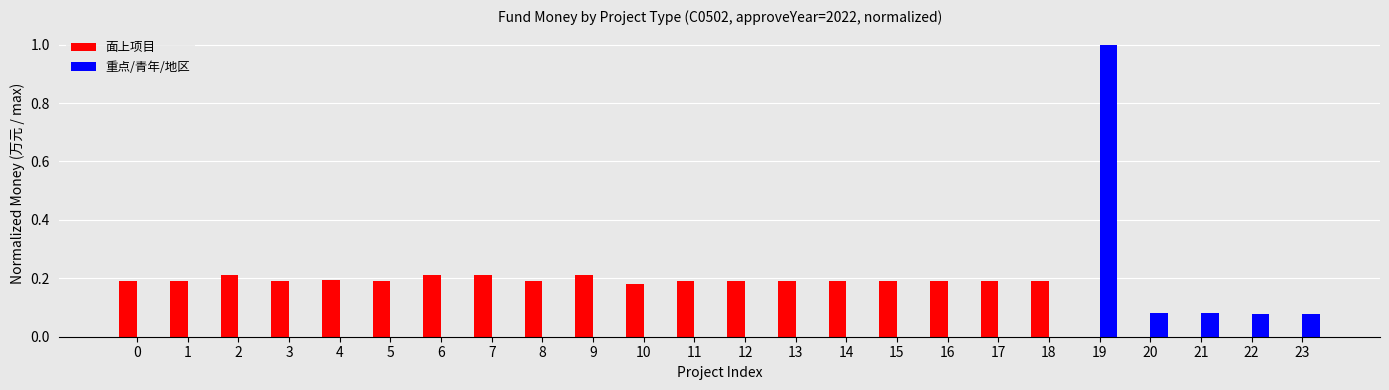

What is the sum of the 面上项目 values at 13 and 12?

0.4